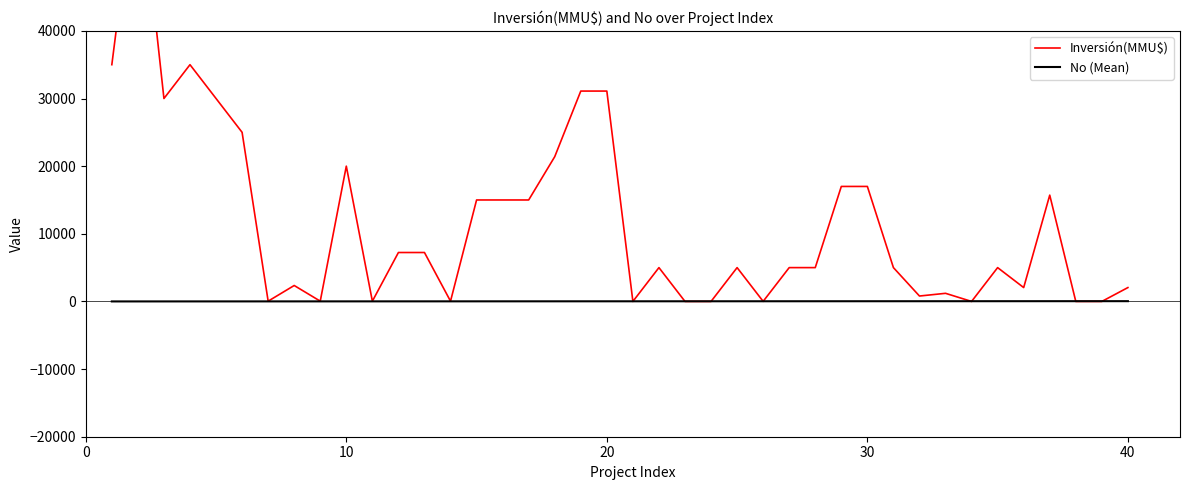

True or false: Inversión(MMU$) has more than 0 interior local peaks.

True